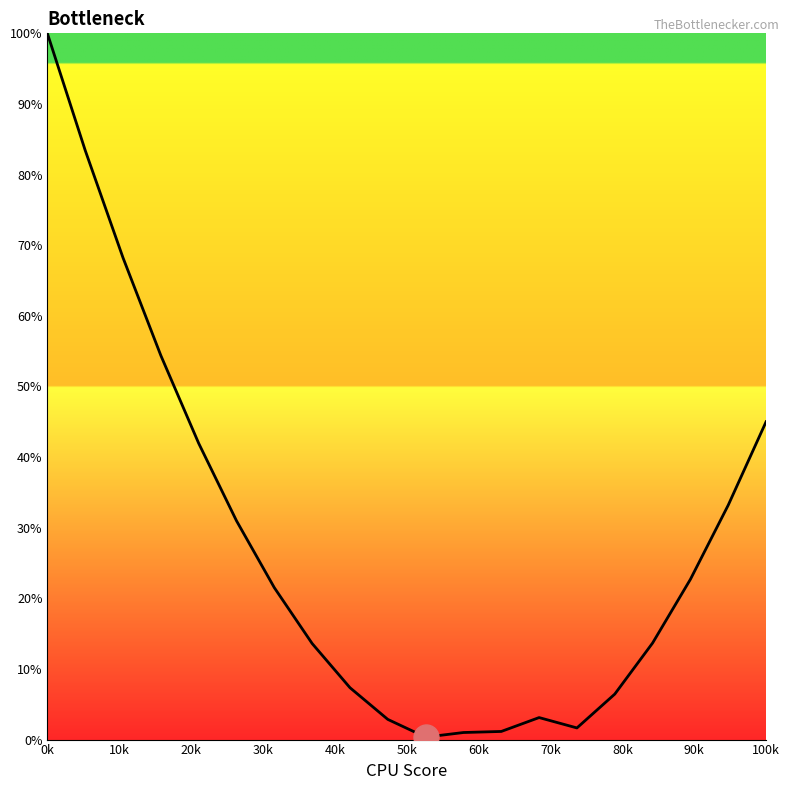

What is the difference between the maximum and minimum values?

99.7